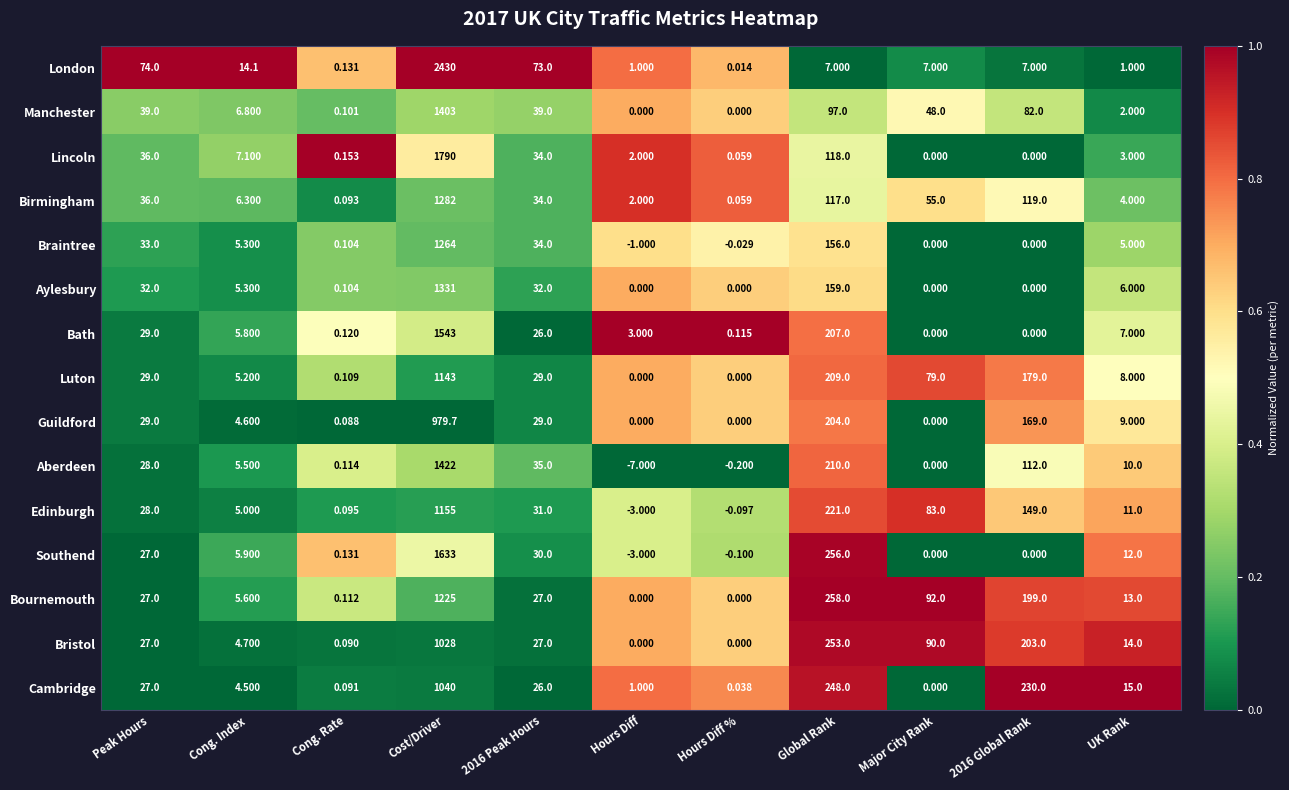

At which category is the sum across all series the highest?

Cost/Driver